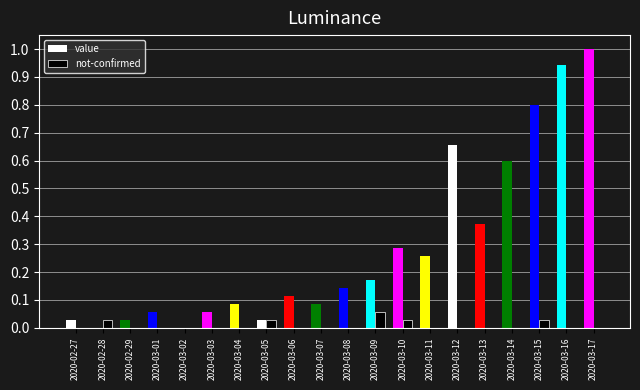

What is the sum of all value values?

5.7